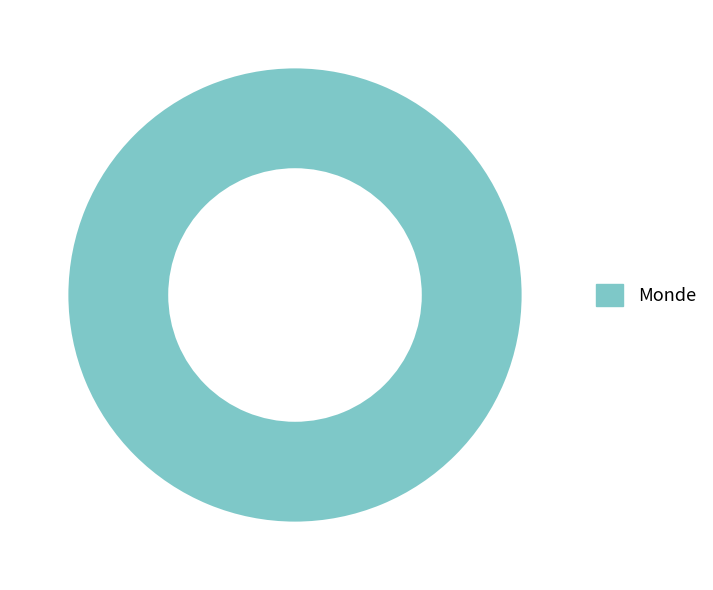

How many slices are in this pie chart?

1